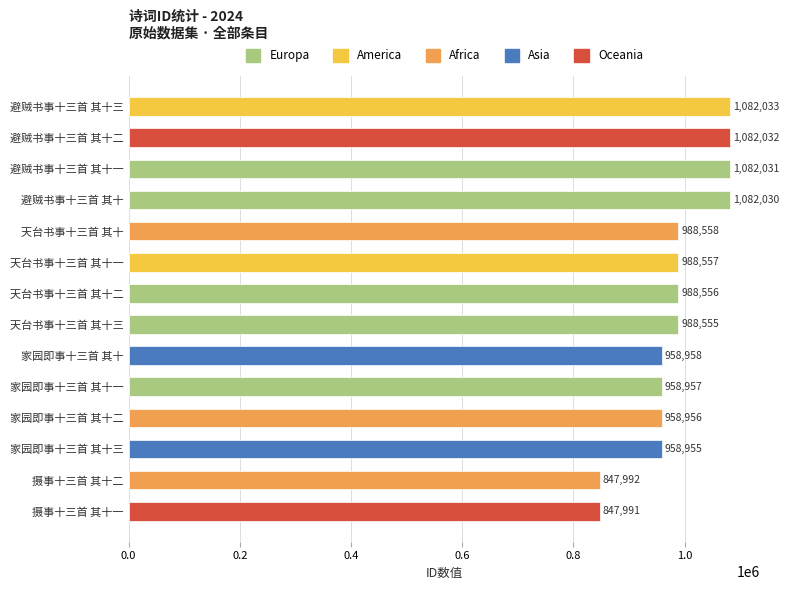

Rank the categories by value from lowest to highest.

摄事十三首 其十一, 摄事十三首 其十二, 家园即事十三首 其十三, 家园即事十三首 其十二, 家园即事十三首 其十一, 家园即事十三首 其十, 天台书事十三首 其十三, 天台书事十三首 其十二, 天台书事十三首 其十一, 天台书事十三首 其十, 避贼书事十三首 其十, 避贼书事十三首 其十一, 避贼书事十三首 其十二, 避贼书事十三首 其十三